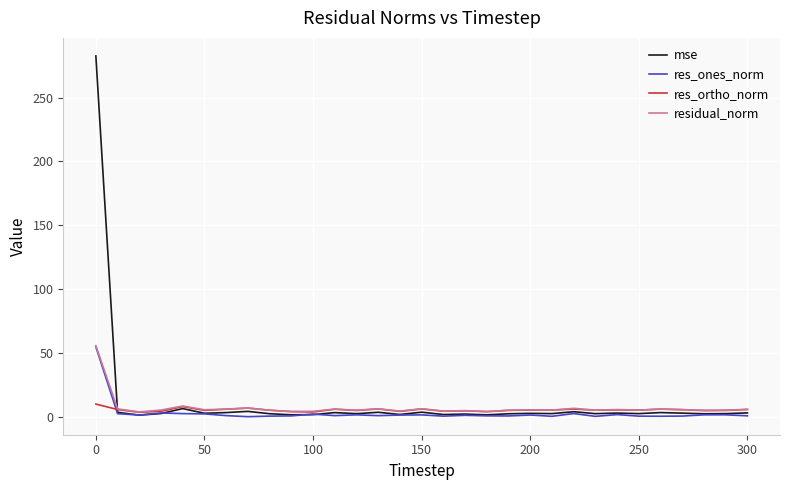

At how many categories does at least one series exceed 100?

1